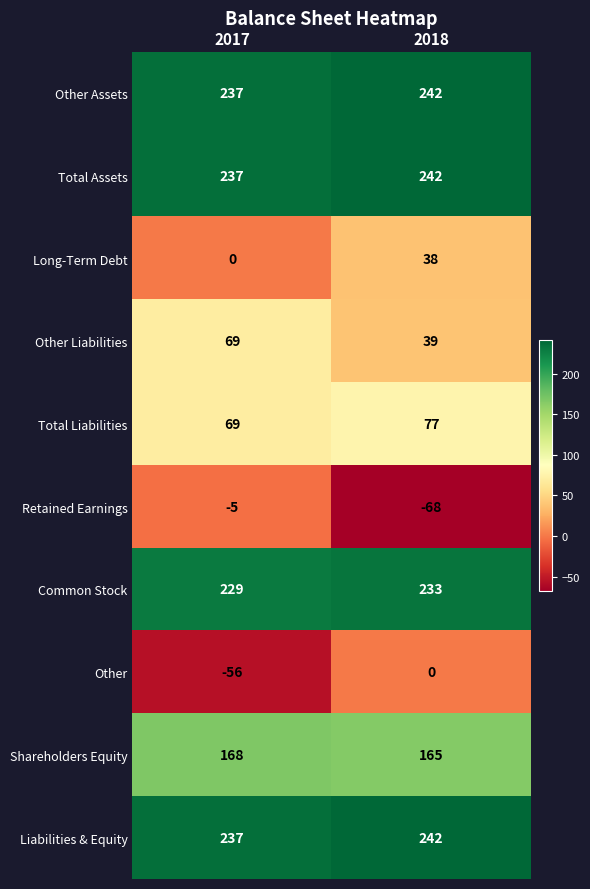

Is the value of Other Liabilities at 2017 greater than the value of Common Stock at 2018?

No